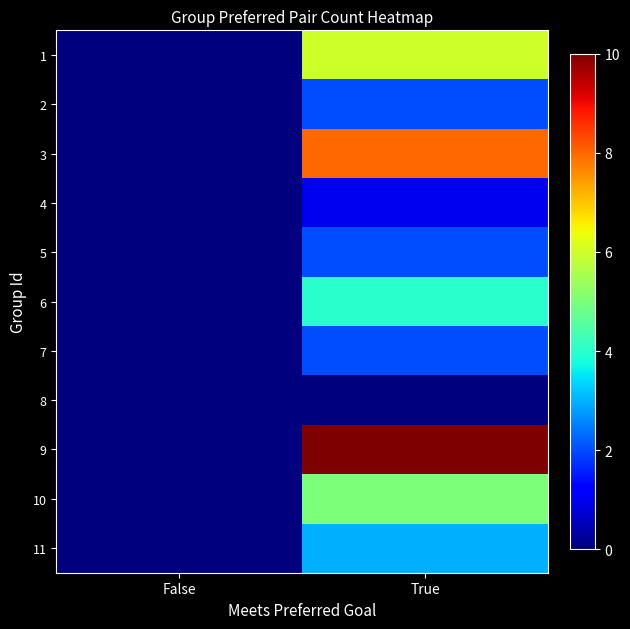

Reading left to right, list all the values displayed in this chart.

1: False=0	True=6
2: False=0	True=2
3: False=0	True=8
4: False=0	True=1
5: False=0	True=2
6: False=0	True=4
7: False=0	True=2
8: False=0	True=0
9: False=0	True=10
10: False=0	True=5
11: False=0	True=3